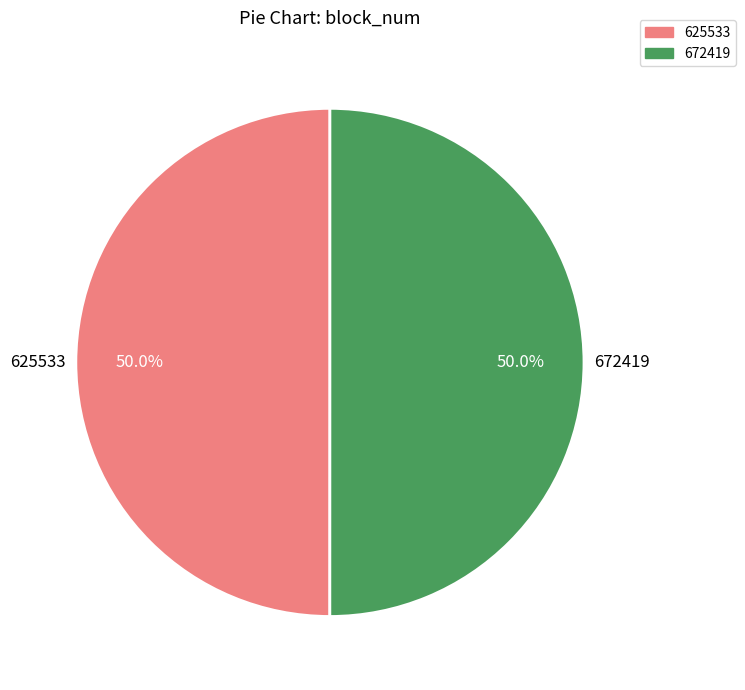

True or false: 672419 accounts for 50% of the total.

True